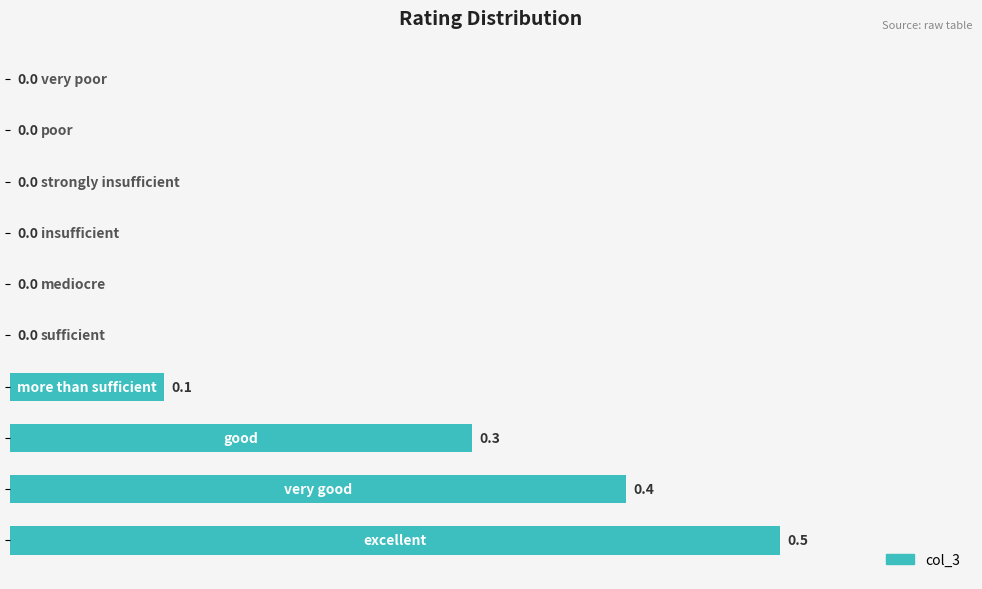

What is the maximum value shown in the chart?

0.5